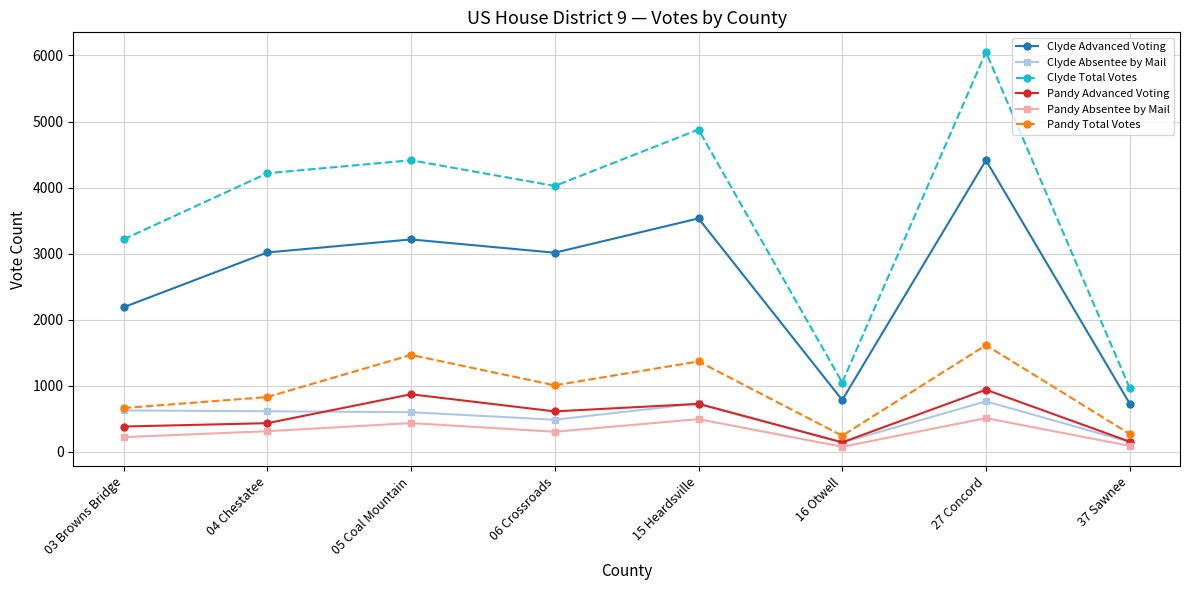

Does the chart display data point markers on the line(s)?

Yes